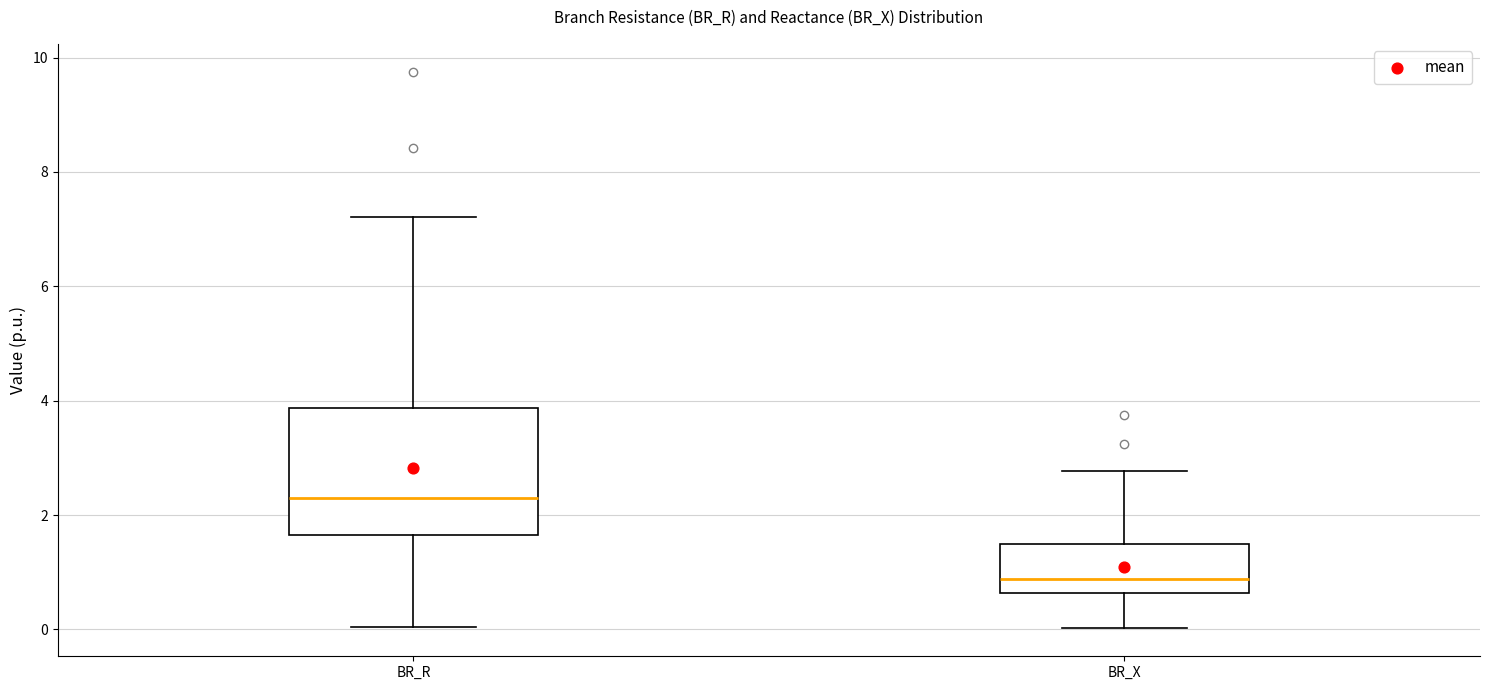

Reading left to right, read every box against the y-axis: the position of its median line, the range the box covers, and the ends of its whiskers. The values are not printed on the chart, so give them approximately, as read against the axis.

BR_R: median 2.4, box 1.6 to 3.8, whiskers 0.0 to 7.2
BR_X: median 0.8, box 0.6 to 1.4, whiskers 0.0 to 2.8